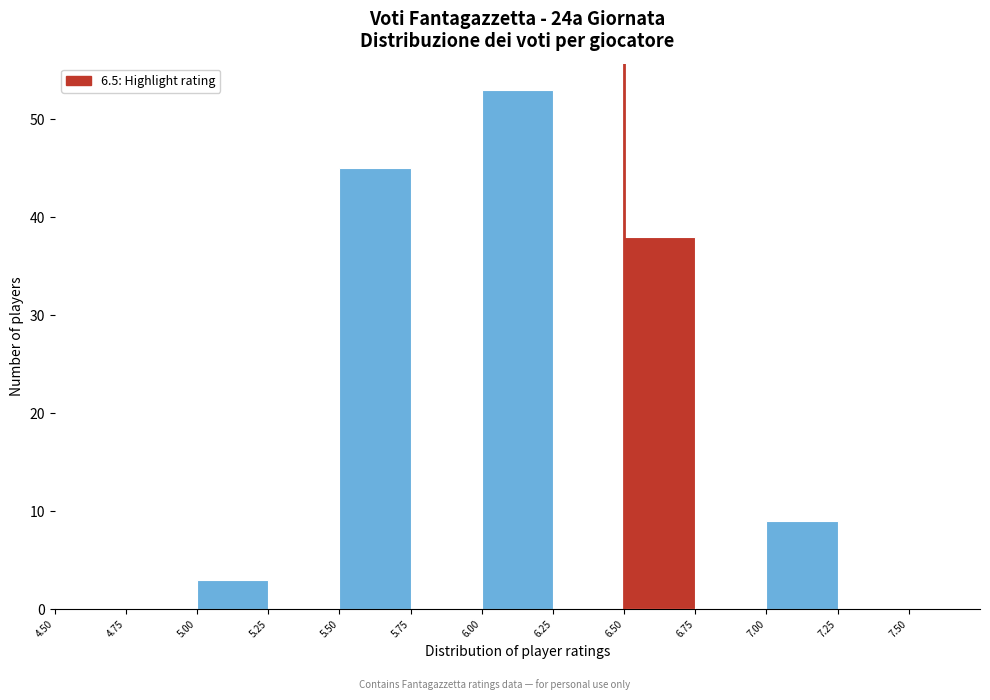

Which range on the x-axis has the tallest bar?

6.00 to 6.25